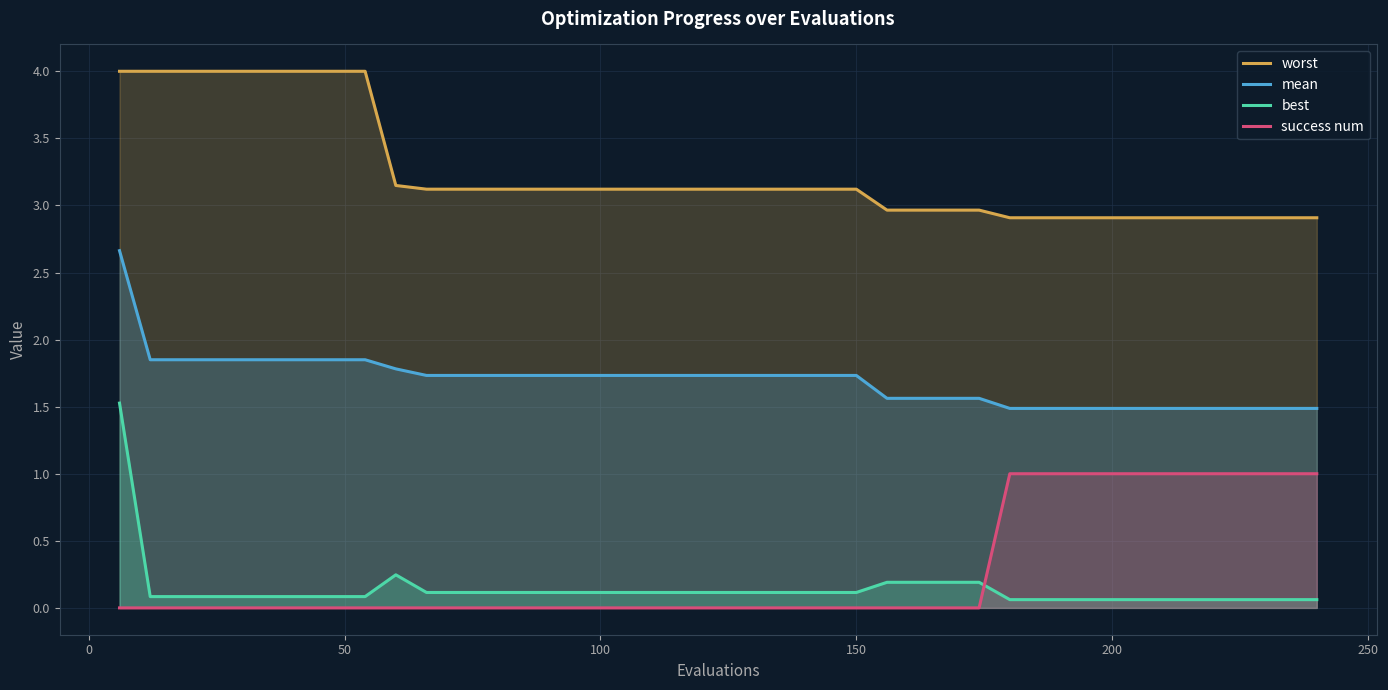

What is the greatest value displayed?

4.0